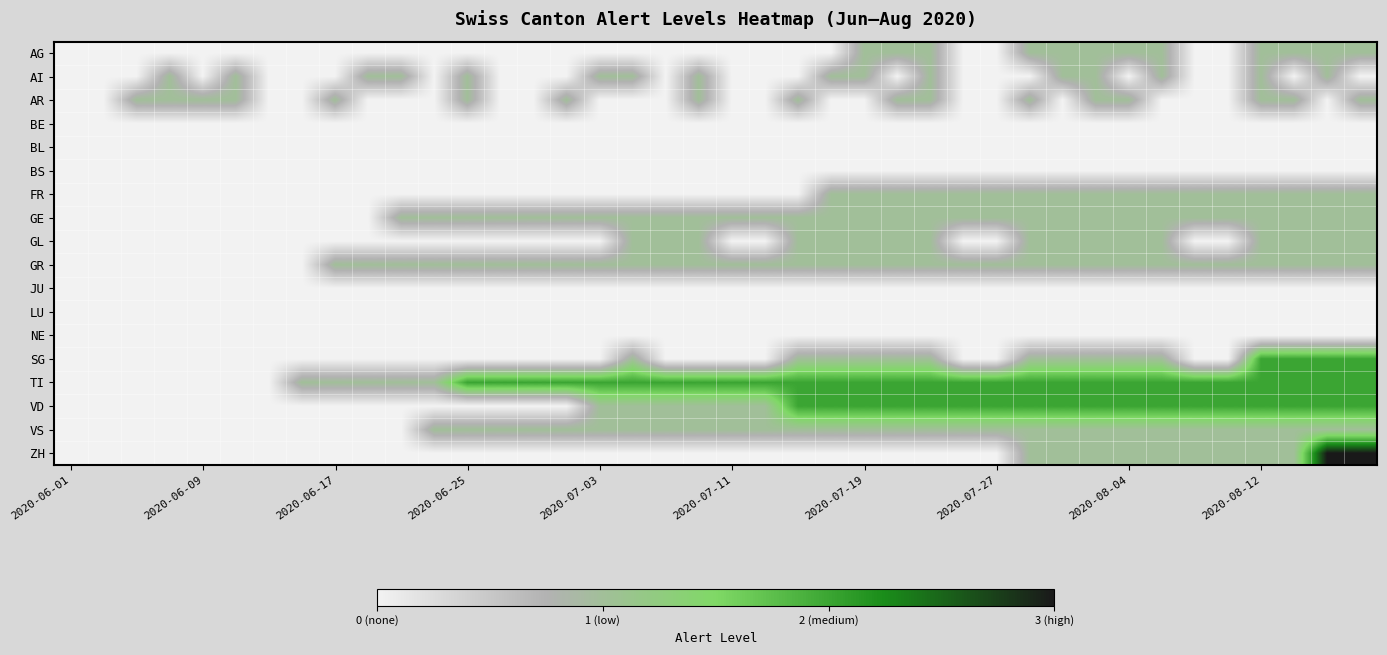

At how many categories does at least one series exceed 0?

37